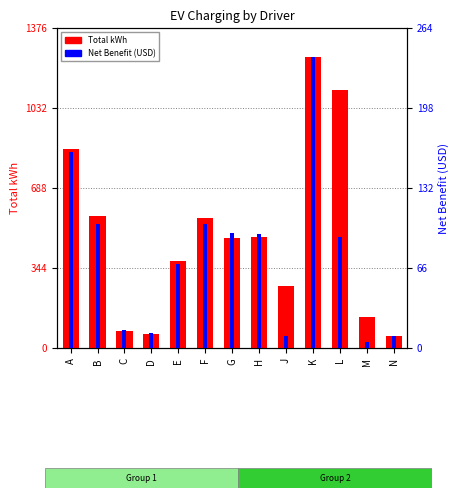

List the series in order of their peak value, lowest first.

Net Benefit (USD), Total kWh